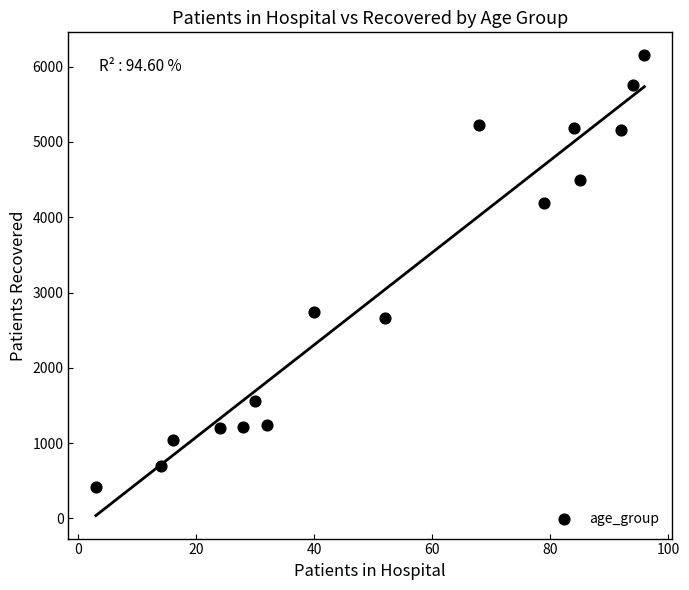

What Y value in the scatter plot is closest to 3281?

2745